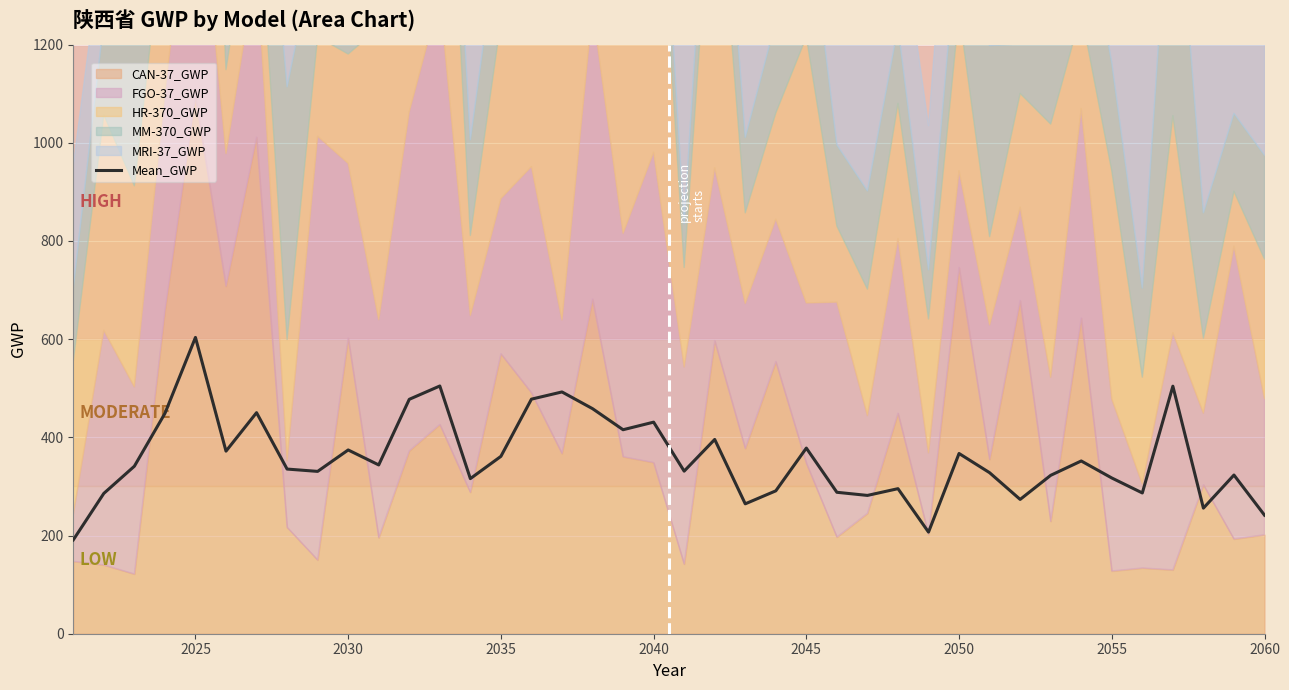

Is it true that Mean_GWP equals 67.9 at 2055?

False